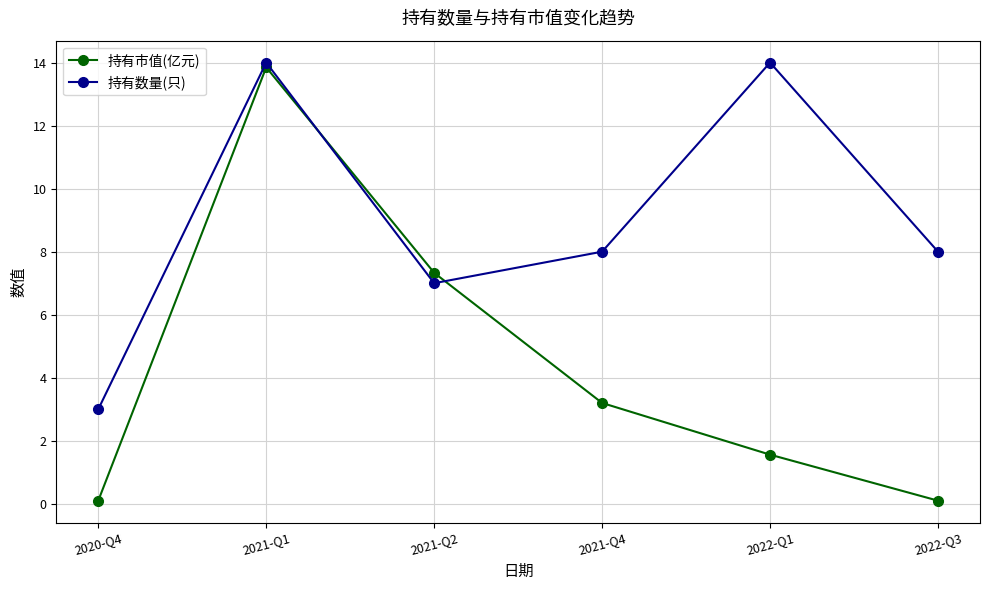

Between 2021-Q4 and 2022-Q3, which series saw the biggest shift?

持有市值(亿元)